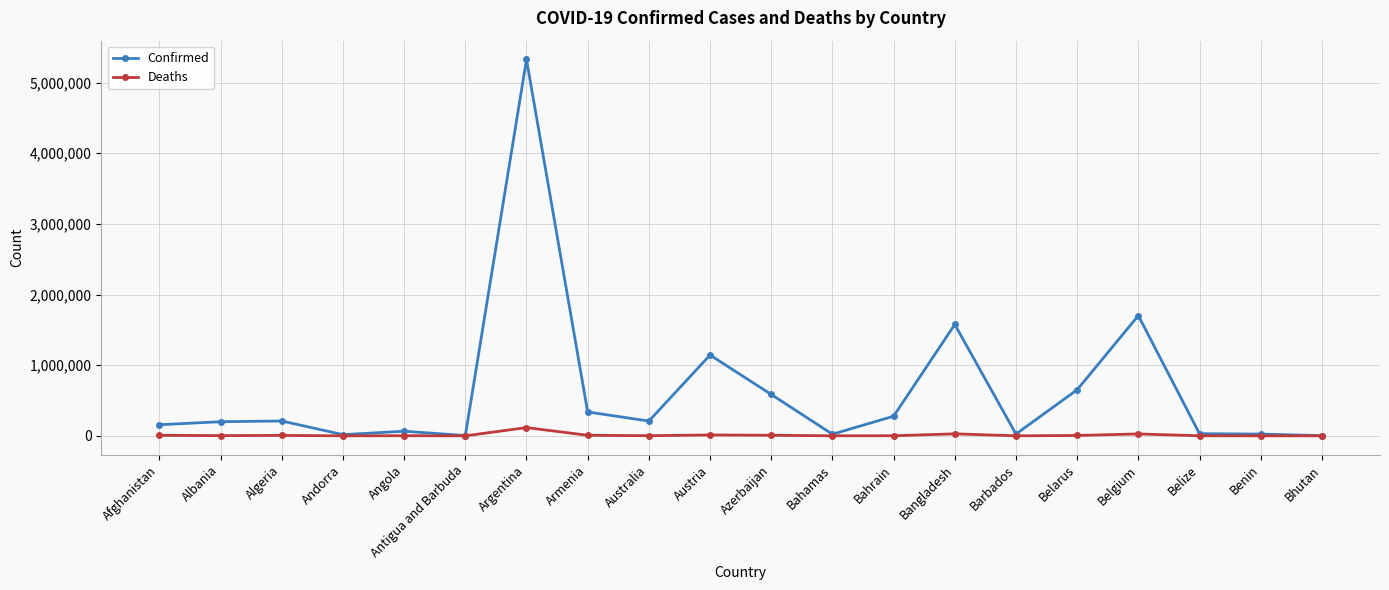

At which category does the chart reach its peak across all series?

Argentina